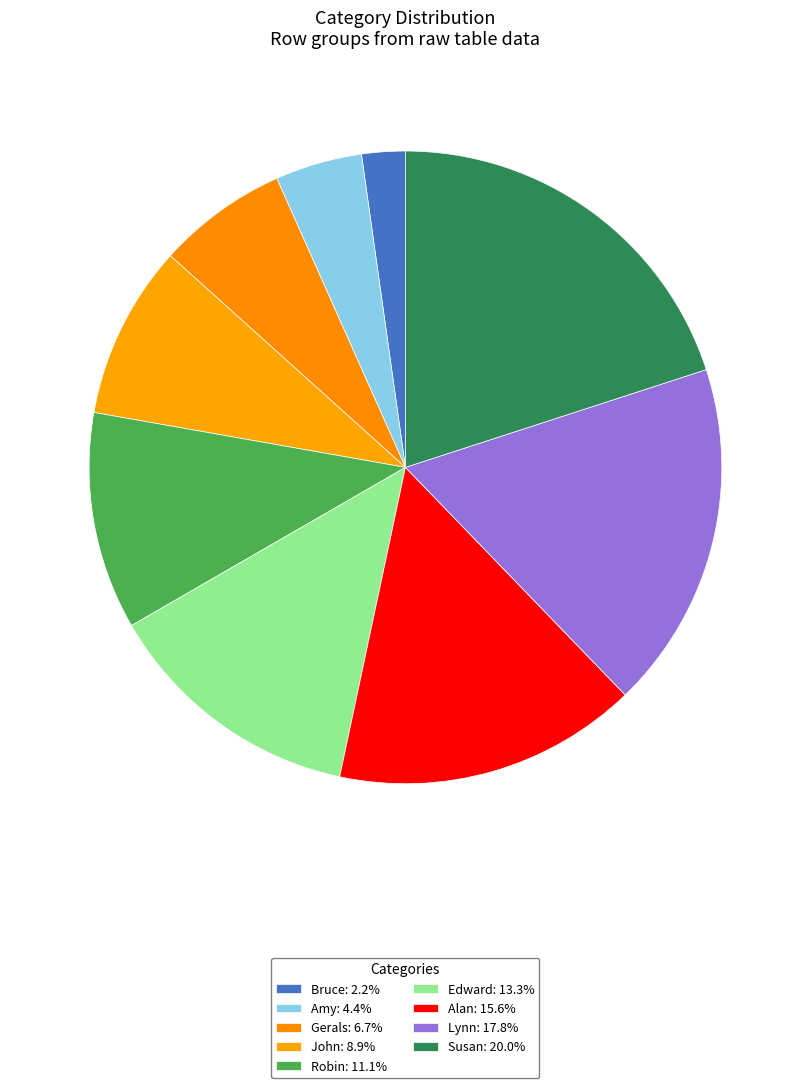

What is the change in value from Amy to Robin?

+3